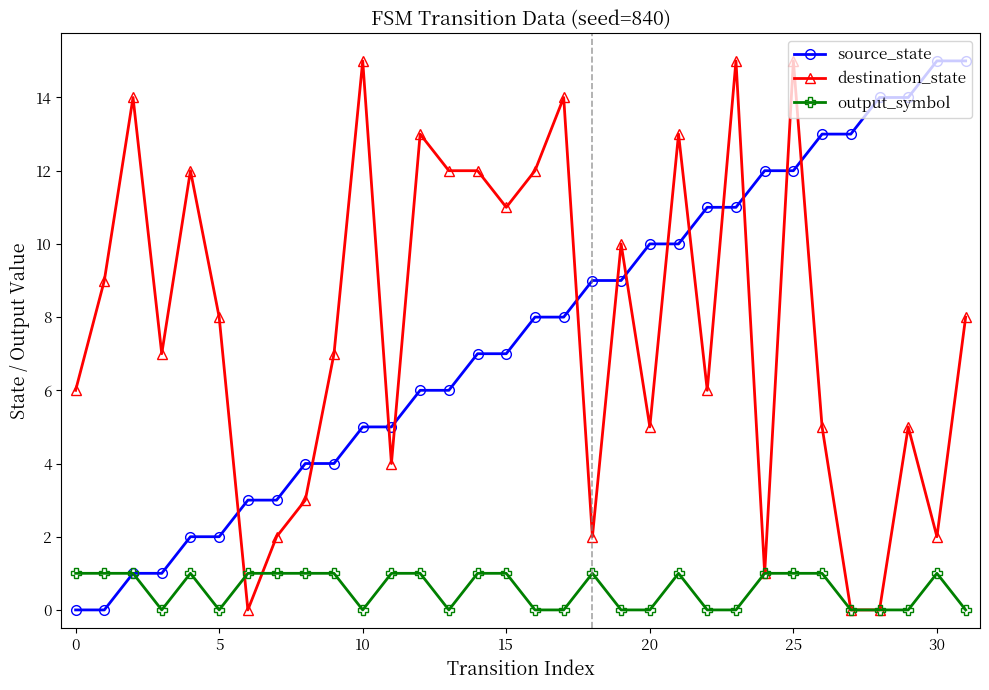

At how many categories does at least one series exceed 12?

13